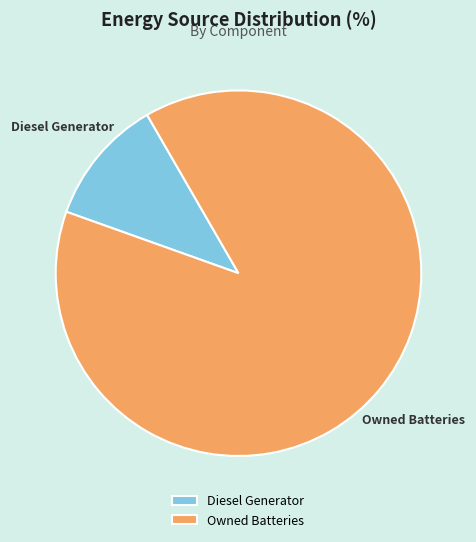

Is the sum of Owned Batteries and Diesel Generator greater than half?

Yes